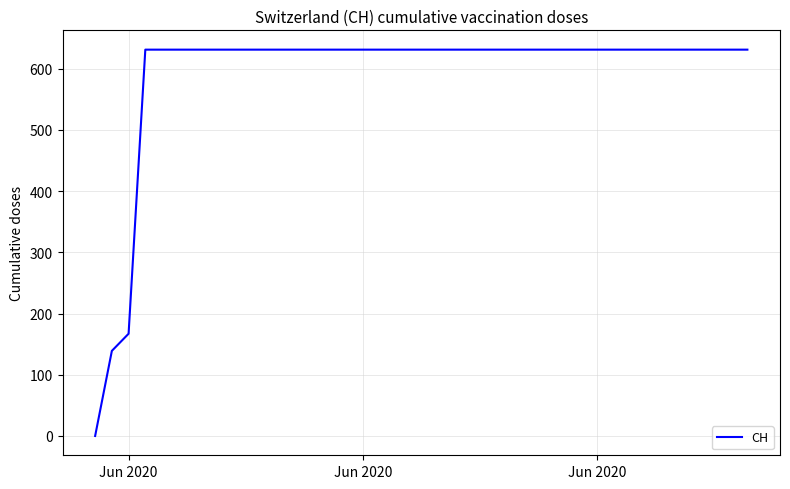

What is the greatest value displayed?

631